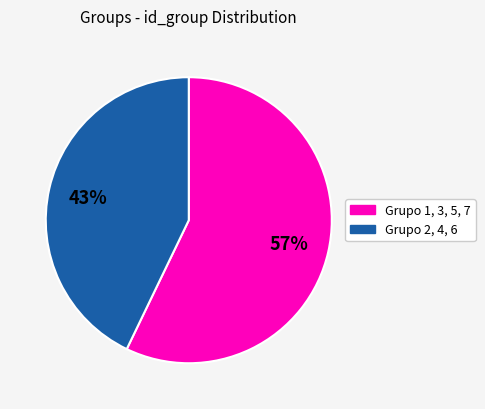

To the nearest percent, what is the average slice percentage?

50%